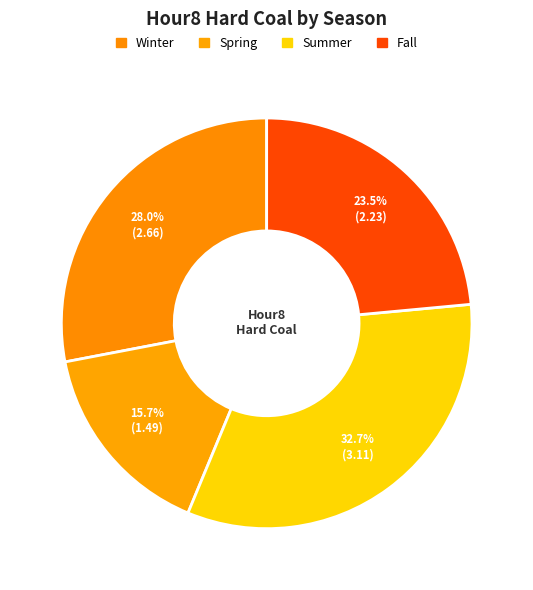

Count the number of slices in the pie.

4